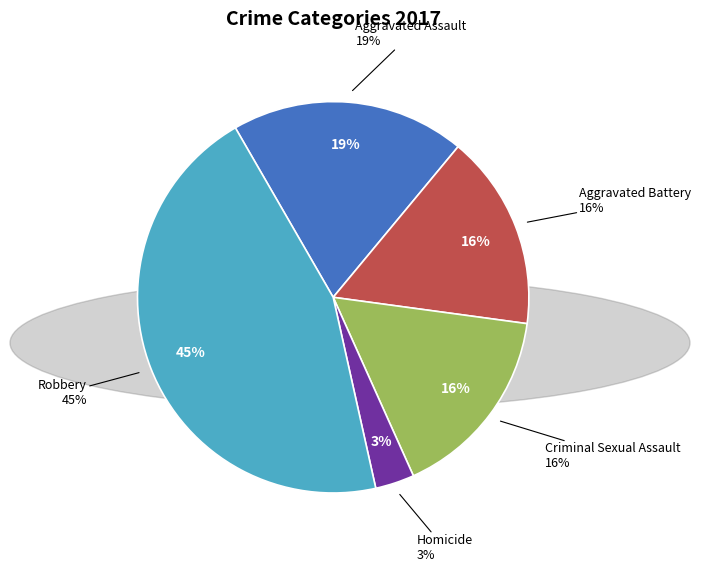

How many segments does this pie chart have?

5